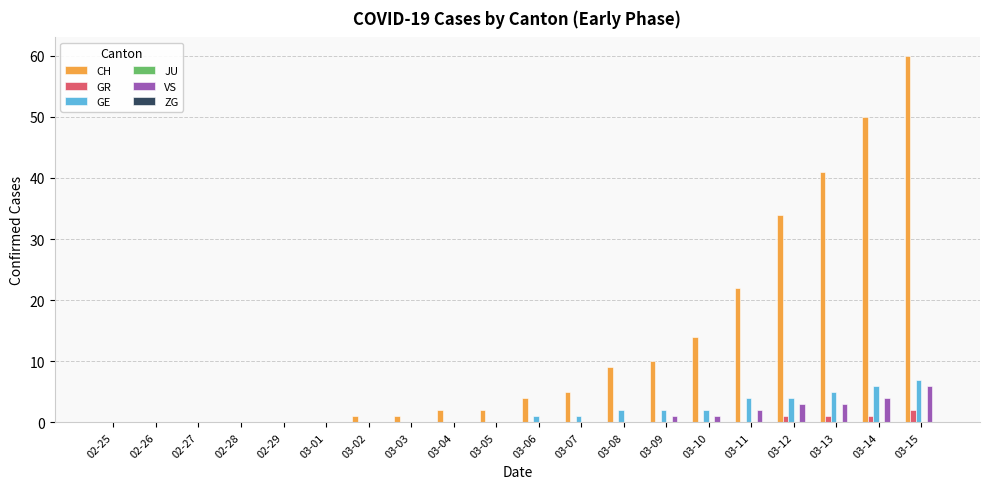

What is the difference between the VS values at 03-06 and 03-09?

1